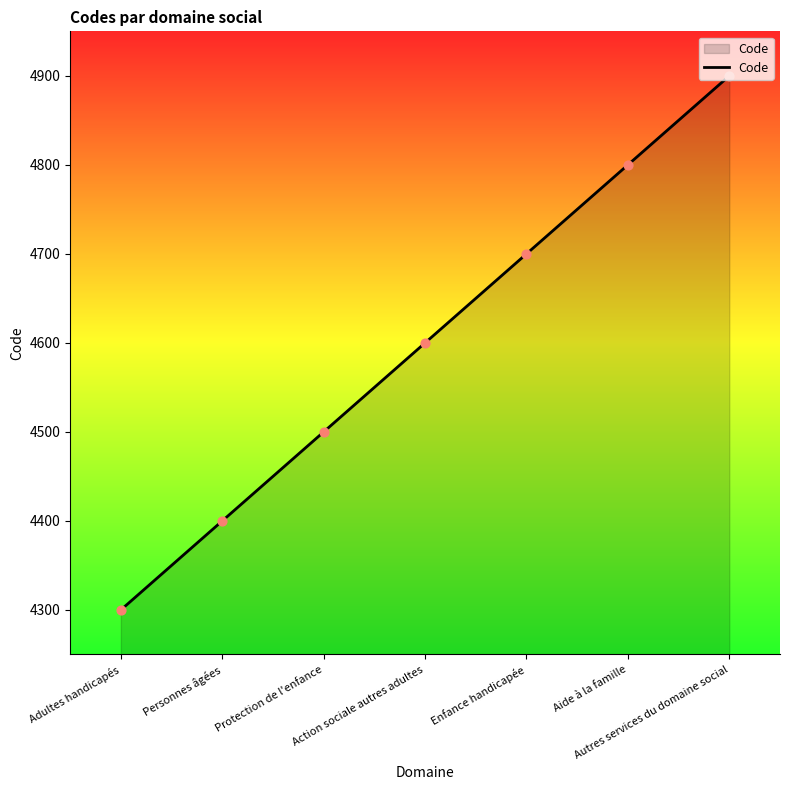

Between Adultes handicapés and Enfance handicapée, which is larger?

Enfance handicapée